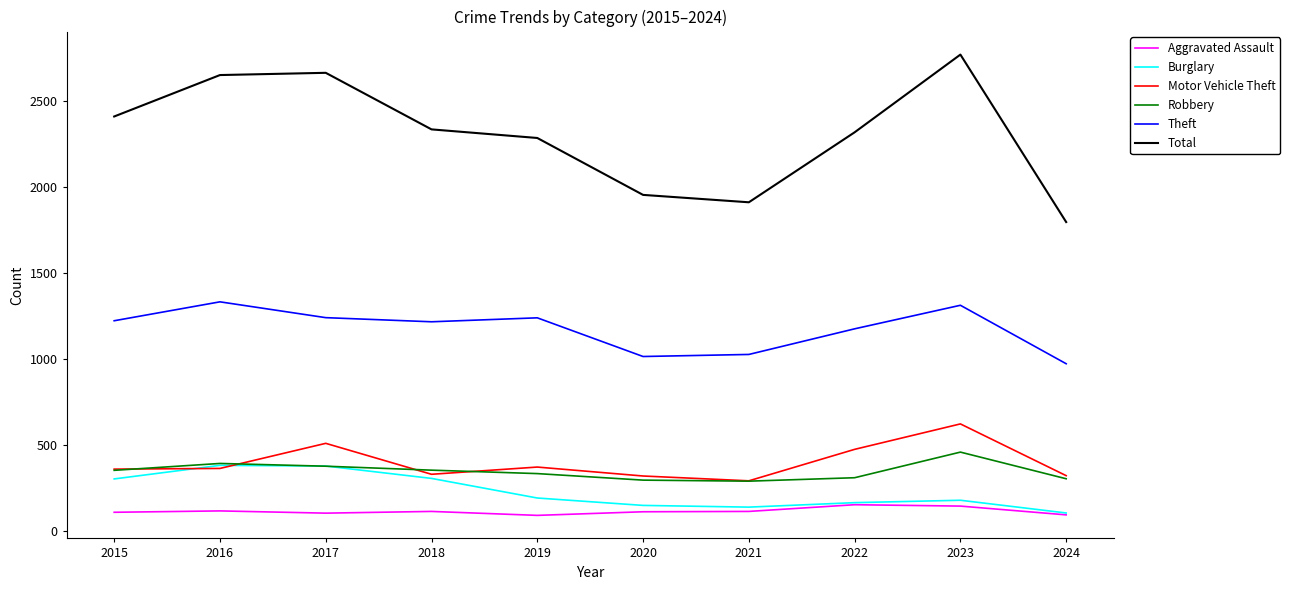

Which category has the highest value in the Total series?

2023